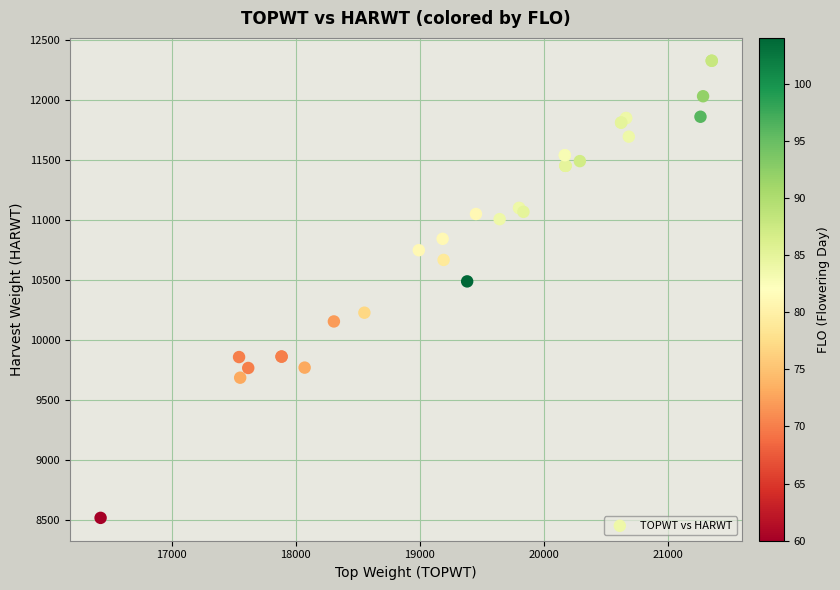

What Y value in the scatter plot is closest to 10421?

10487